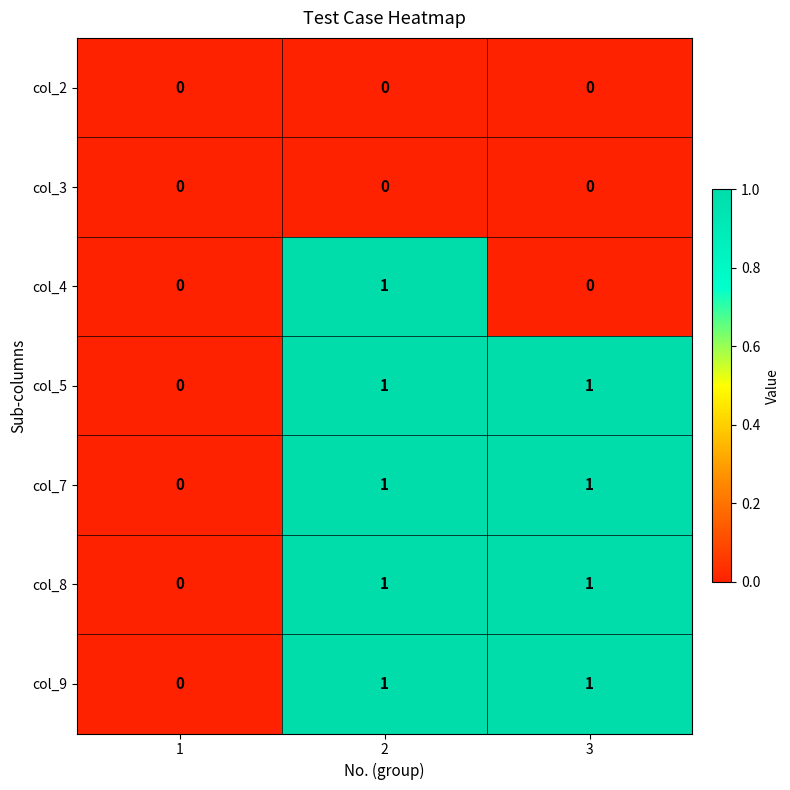

Is it true that col_9 equals 1 at 3?

True